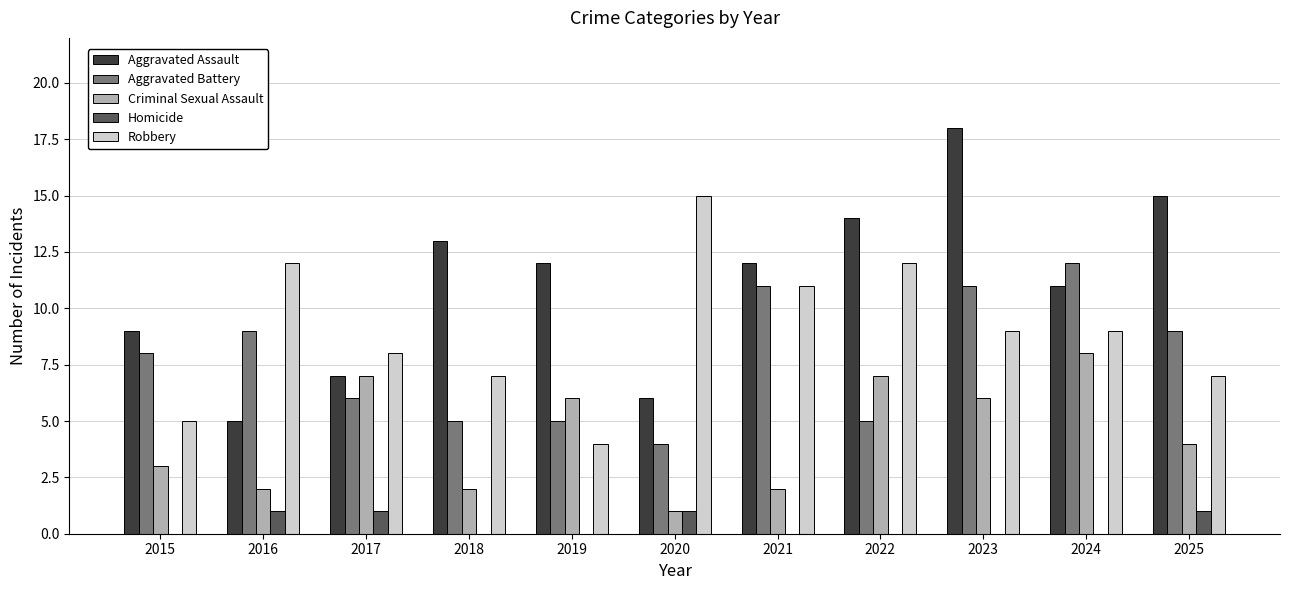

At which category is the sum across all series the highest?

2023